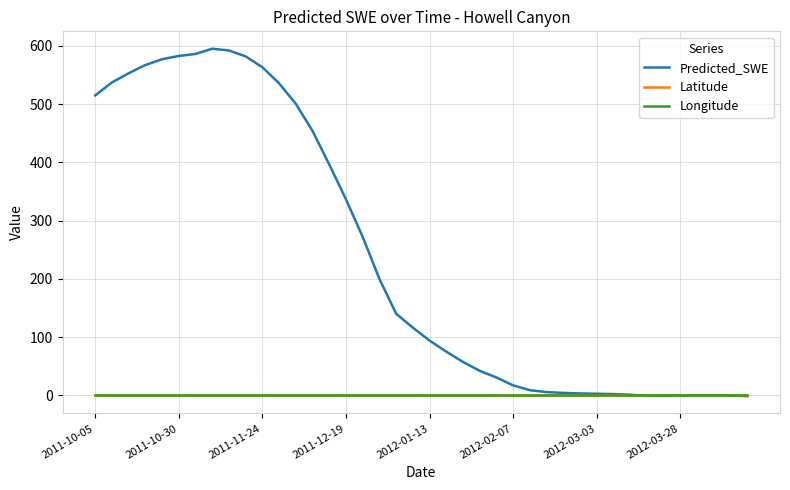

Which series has the largest range (max minus min)?

Predicted_SWE